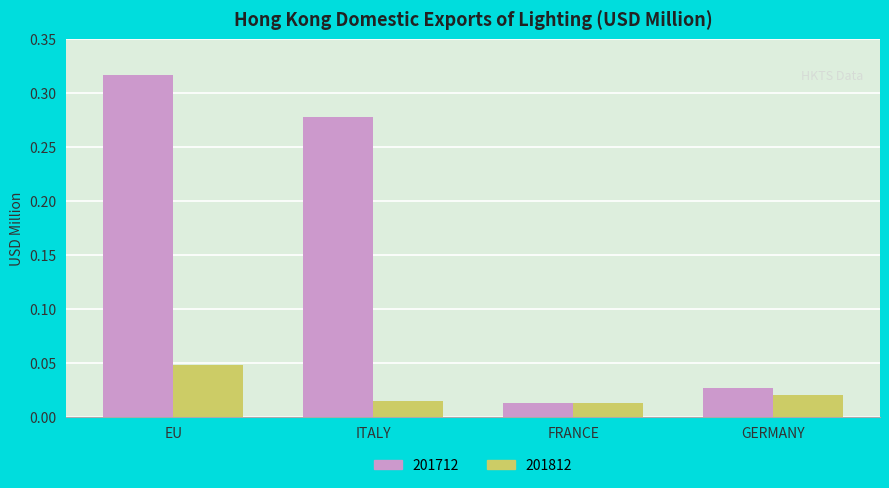

Which series changed the most between ITALY and FRANCE?

201712